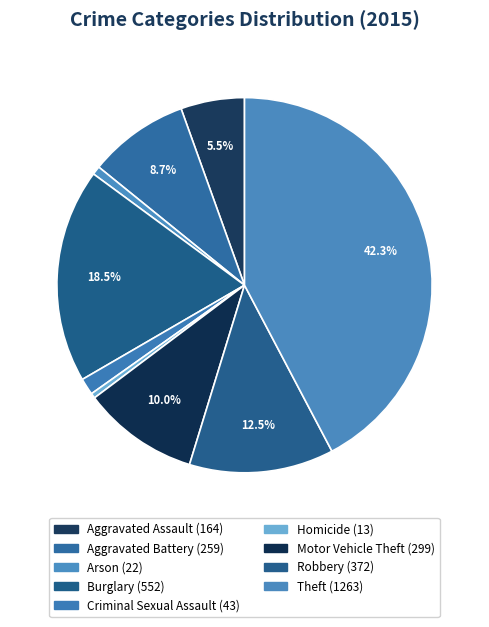

Between Arson and Motor Vehicle Theft, which is larger?

Motor Vehicle Theft